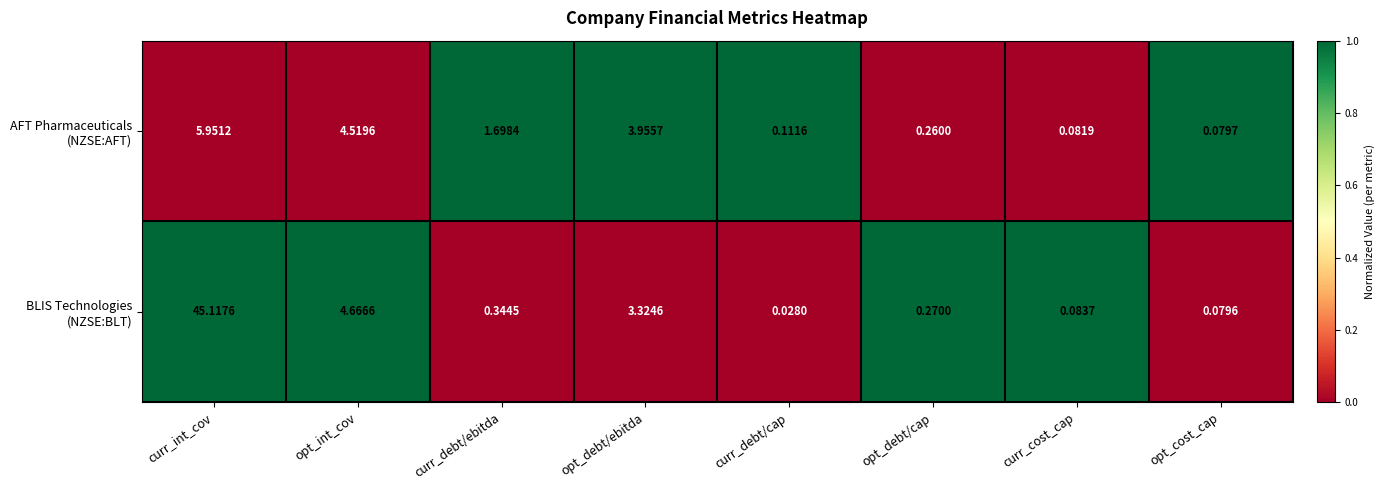

At which category is the sum across all series the highest?

curr_int_cov